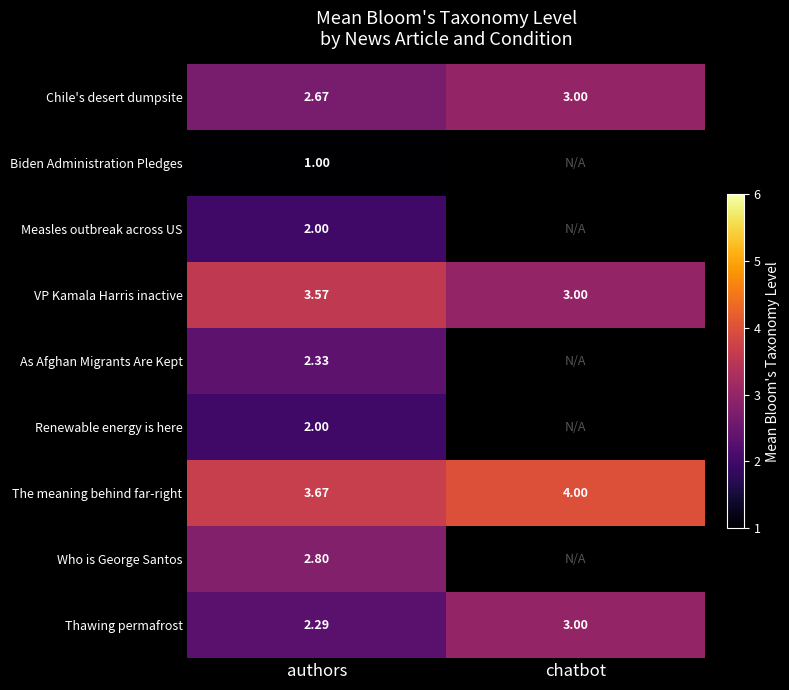

How many values in the The meaning behind far-right series are below 4?

1